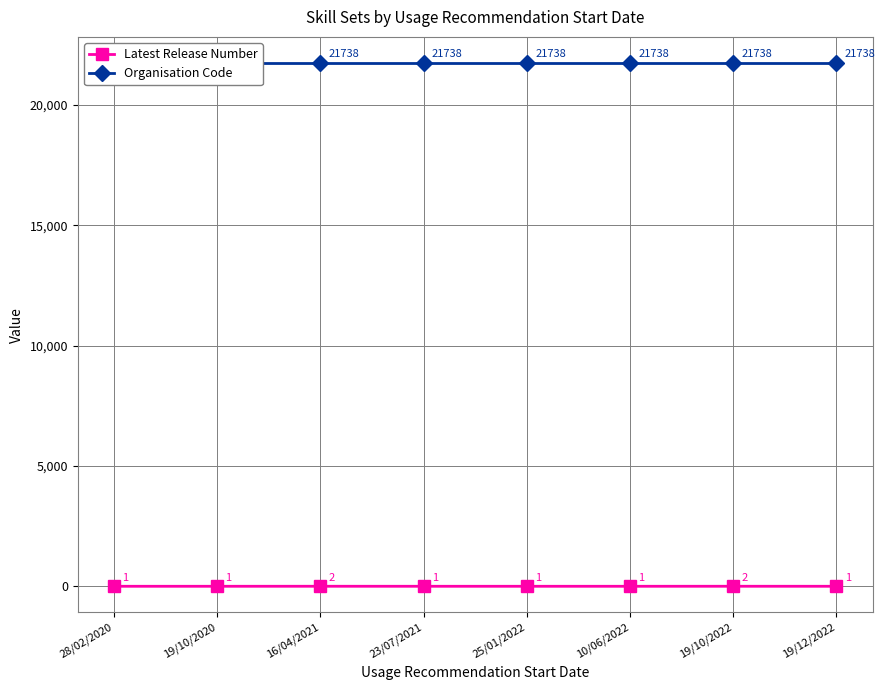

At which label does Organisation Code reach its peak?

28/02/2020